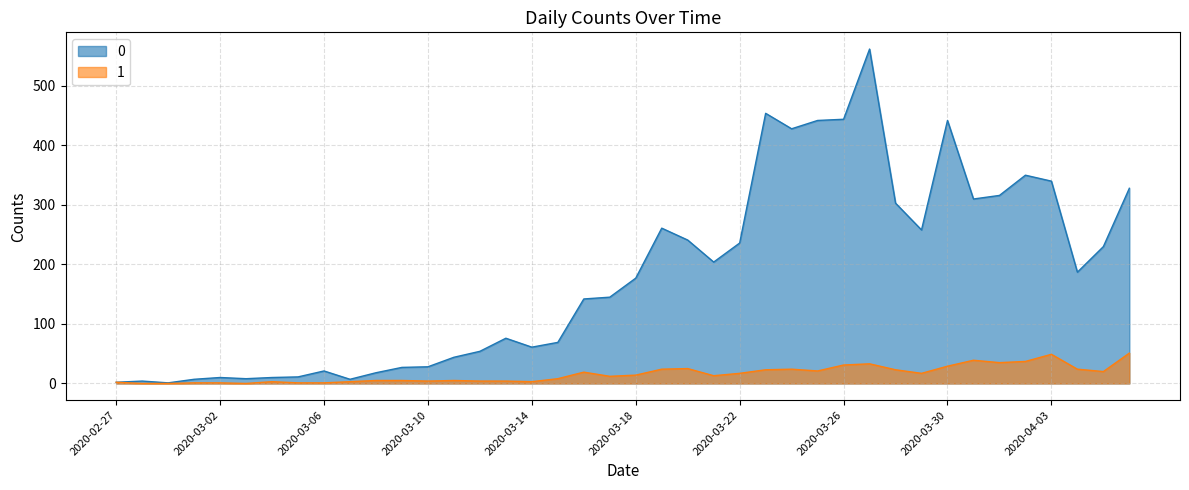

Rank the series by their maximum value, from highest to lowest.

0, 1